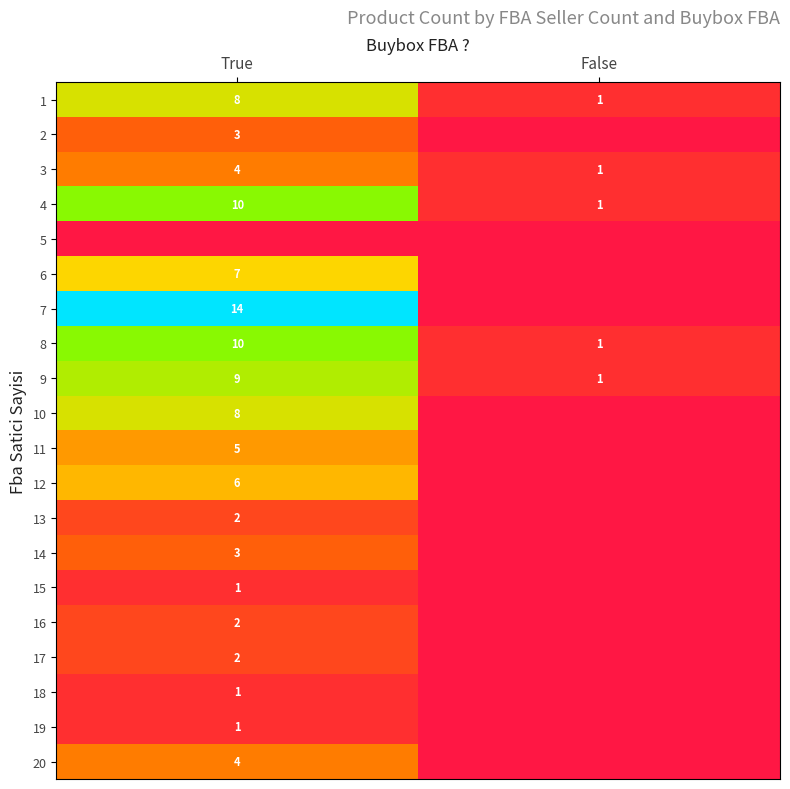

Which has a higher value, True or False?

True